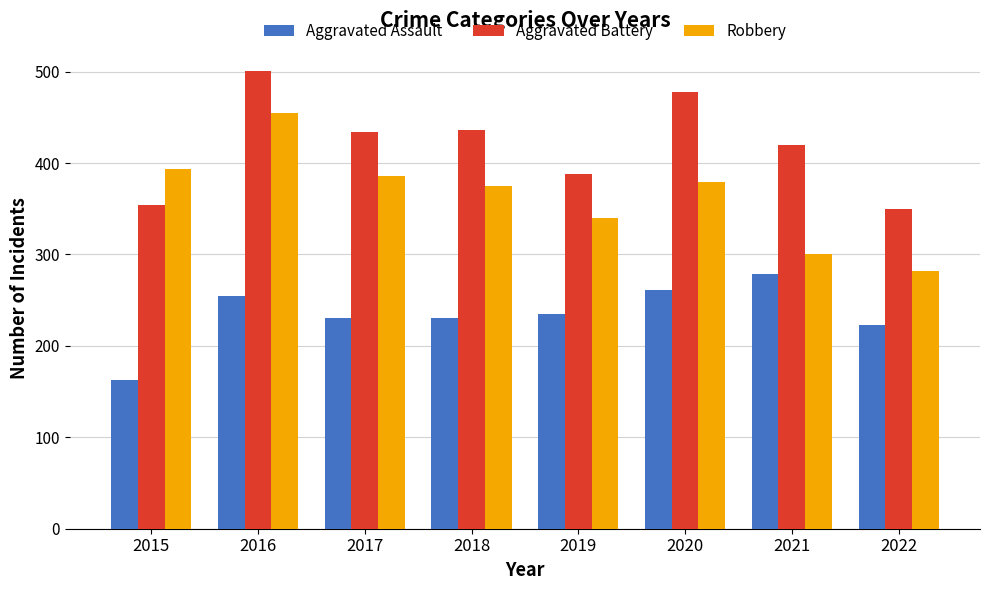

What is the difference between the second highest and minimum values in the Robbery series?

111